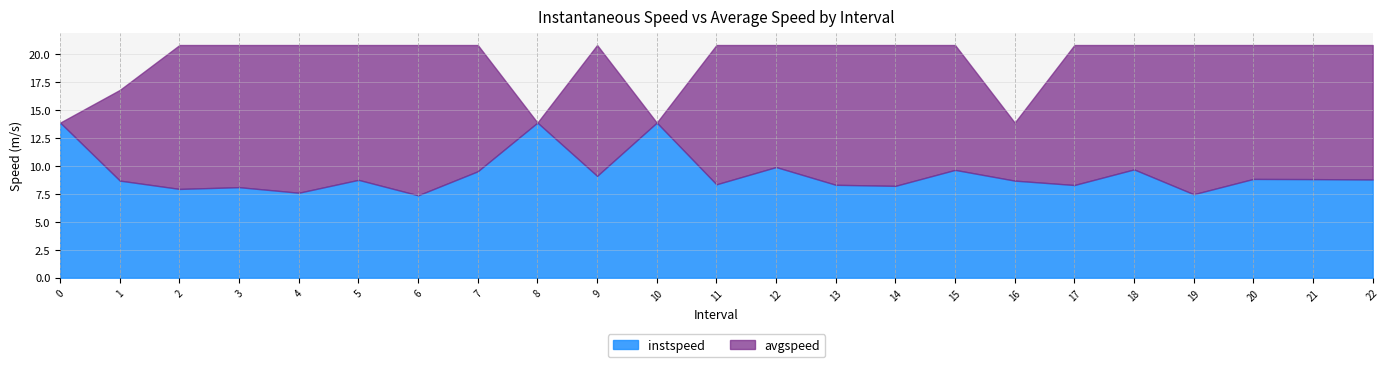

What is the label of the 20th point from the right?

3.0